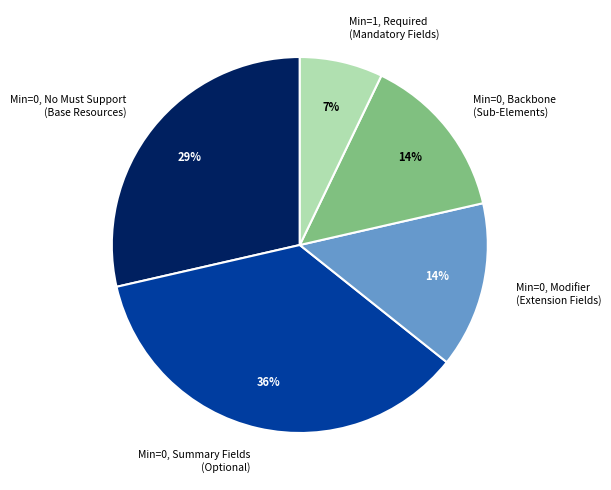

Is the sum of Min=0, No Must Support (Base Resources) and Min=0, Summary Fields (Optional) greater than half?

Yes